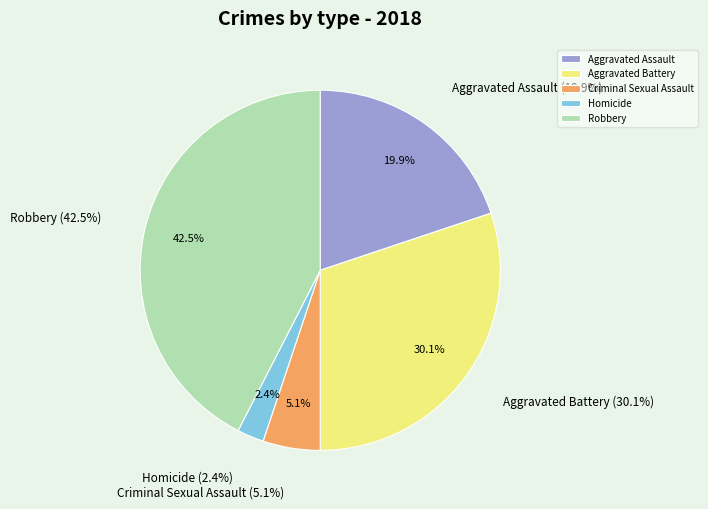

Between Criminal Sexual Assault and Homicide, which is larger?

Criminal Sexual Assault